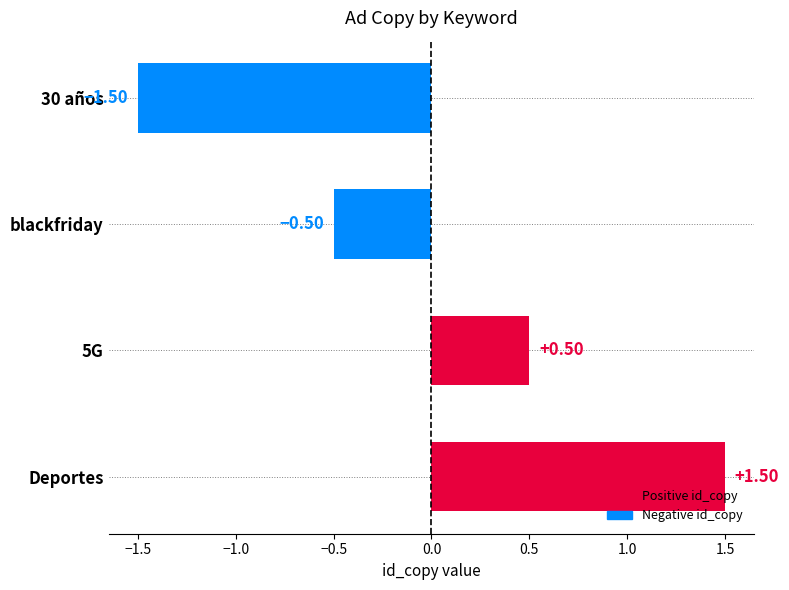

Rank the categories by value from lowest to highest.

30 años, blackfriday, 5G, Deportes